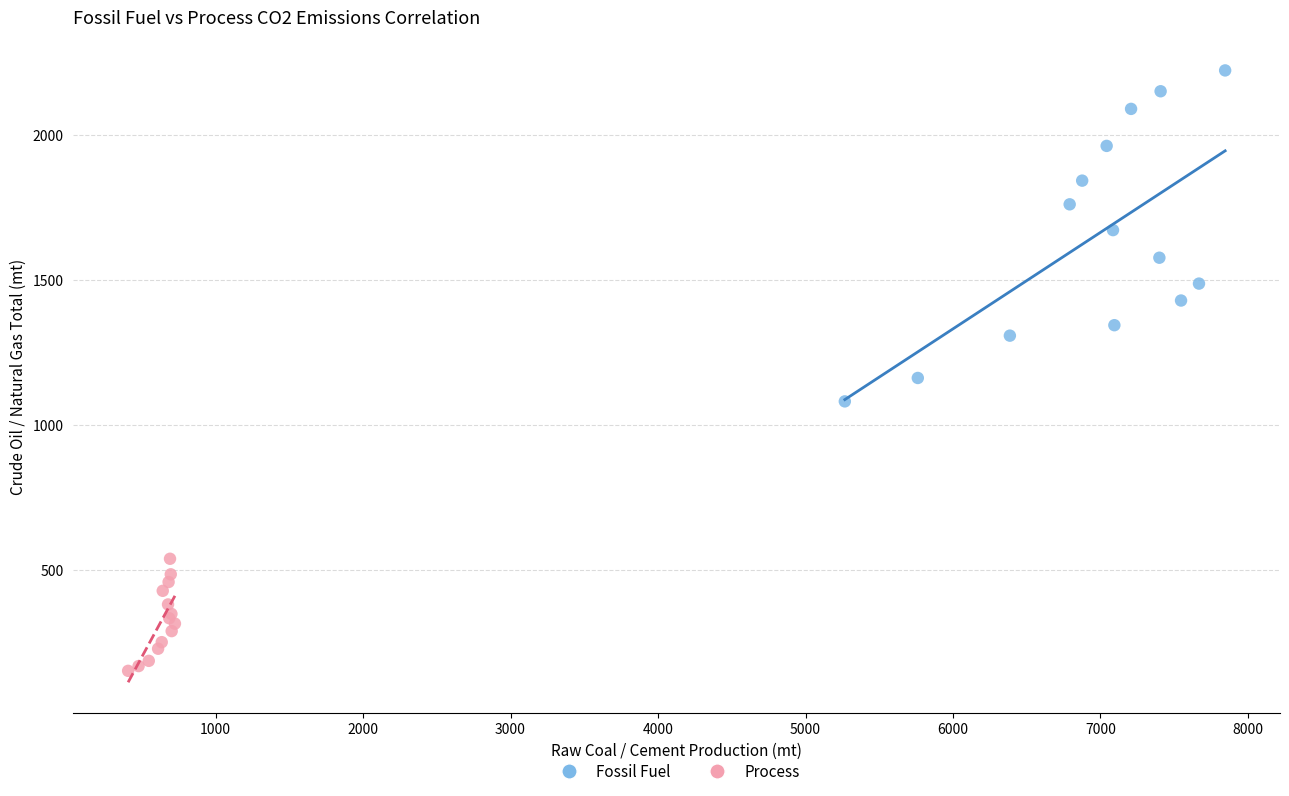

Which series contains the lowest Y value?

Process